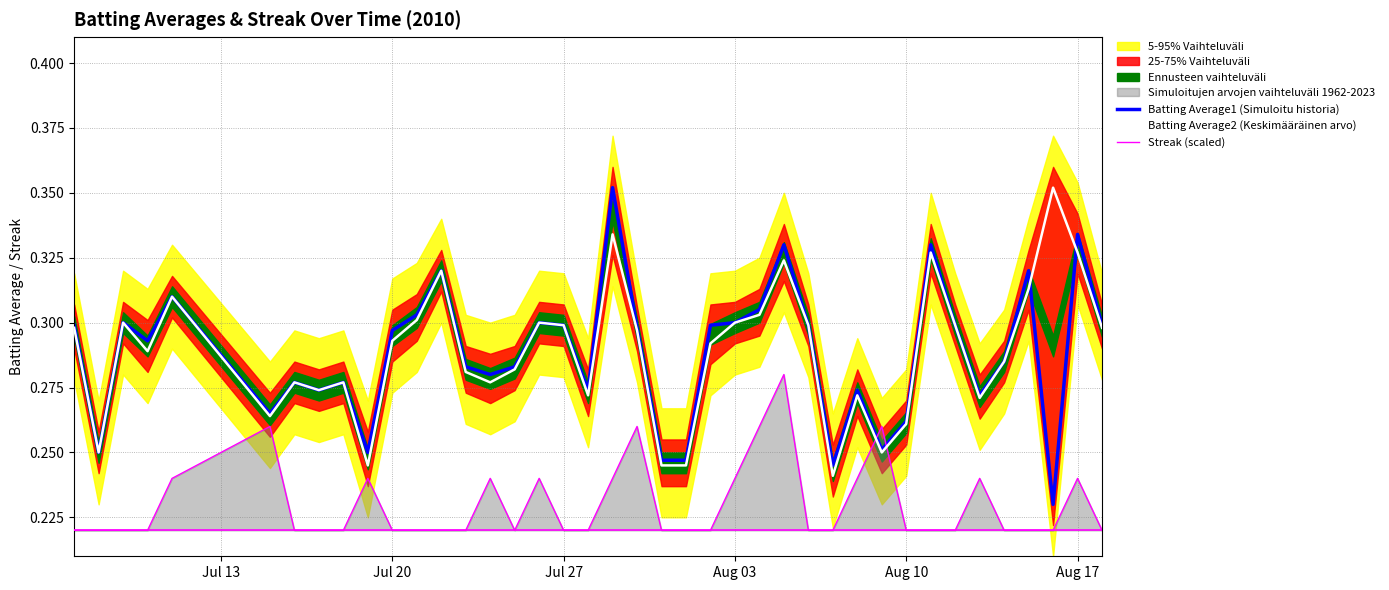

Count the Batting Average2 (Keskimääräinen arvo) values in the range 0 to 1.

40